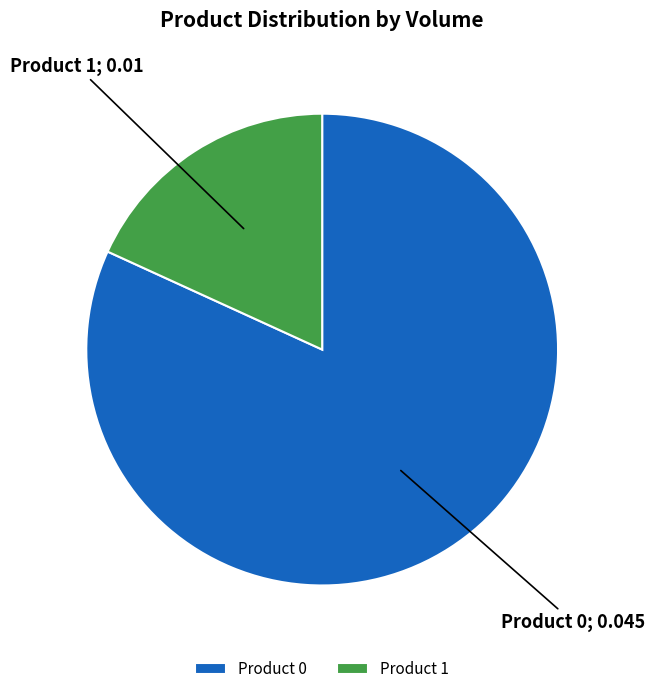

Is it true that Product 1 is 18% of the pie?

True